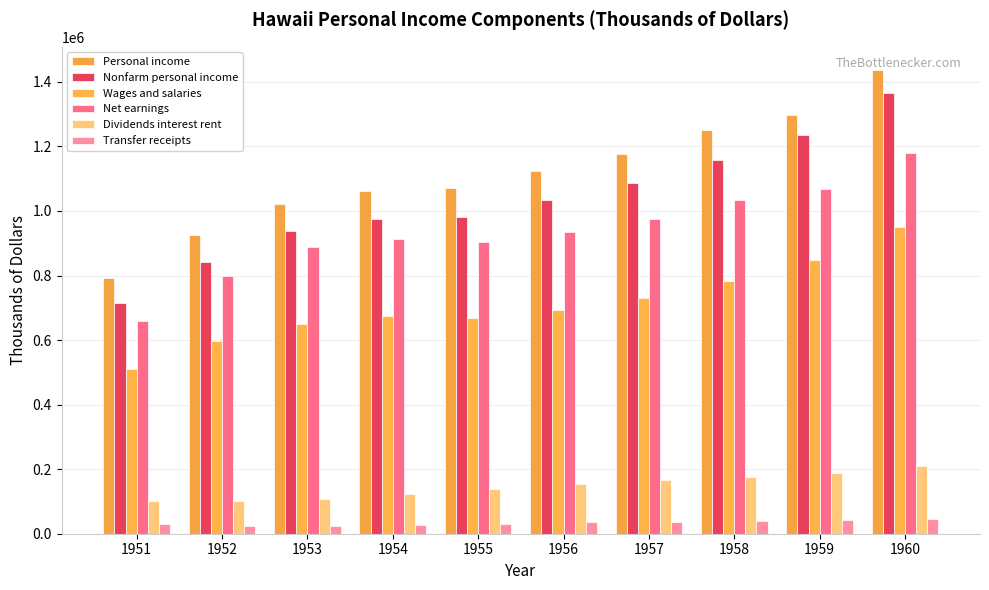

List the series in order of their peak value, lowest first.

Transfer receipts, Dividends interest rent, Wages and salaries, Net earnings, Nonfarm personal income, Personal income